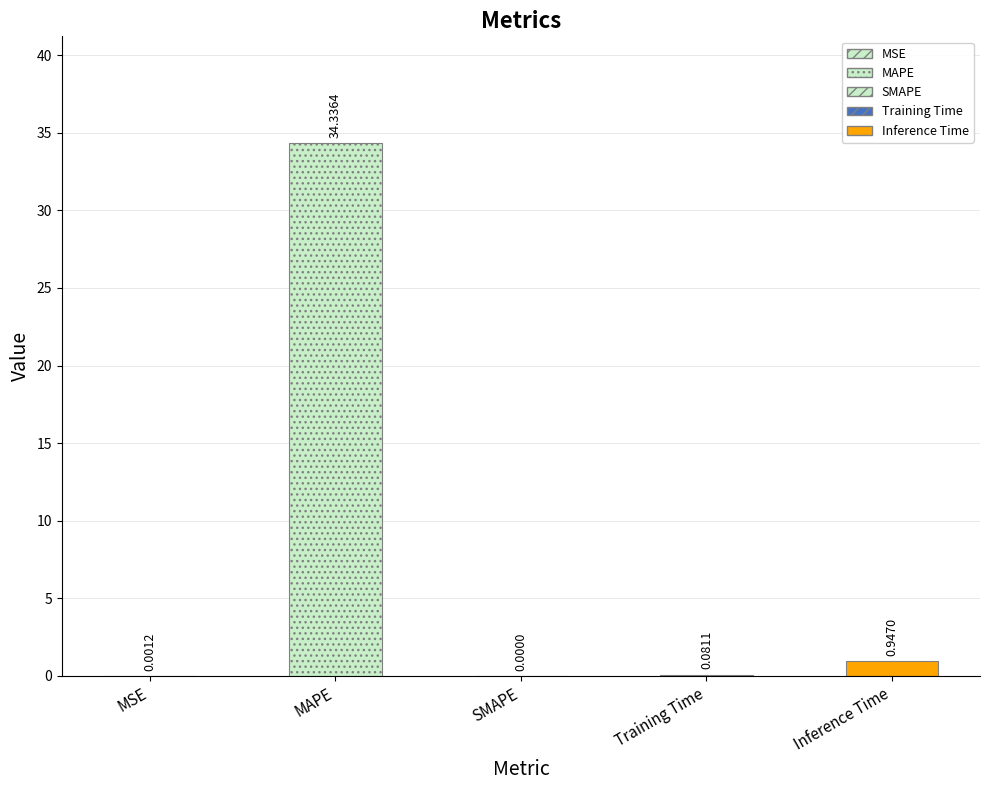

What is the sum of all values?

35.4